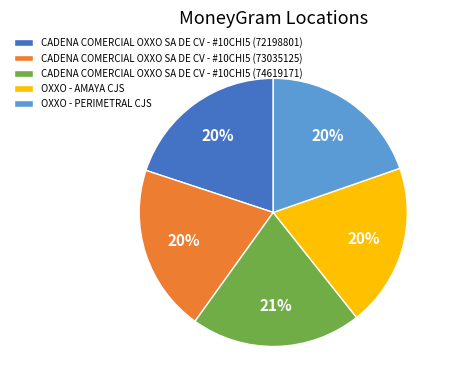

Combined, do OXXO - PERIMETRAL CJS and CADENA COMERCIAL OXXO SA DE CV - #10CHI5 (72198801) account for over 50%?

No